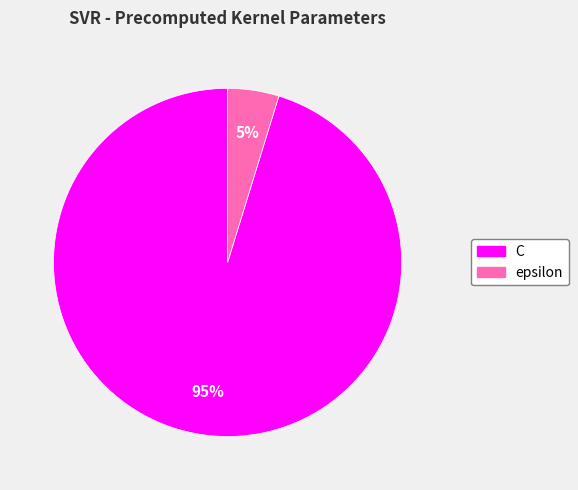

Does epsilon represent more than half of the total?

No